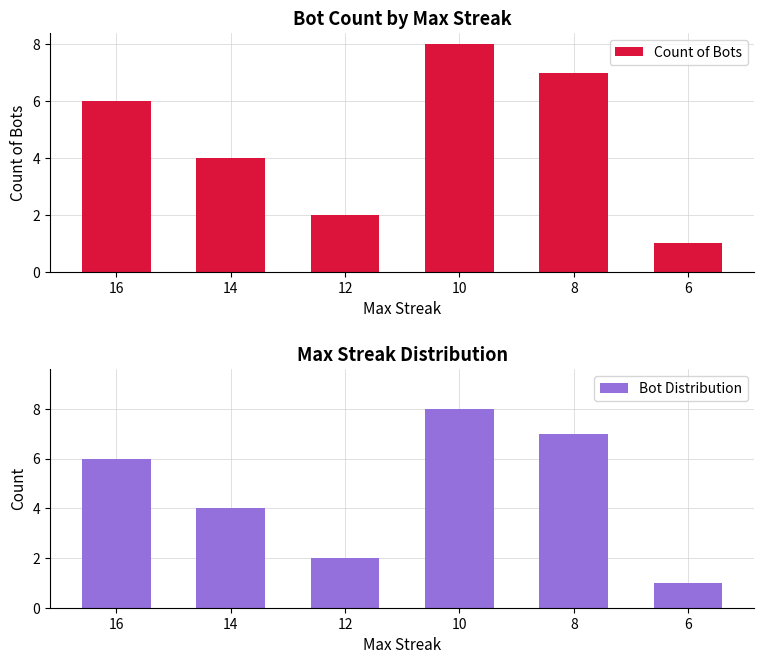

The Count of Bots series shows 11 at 8. True or false?

False